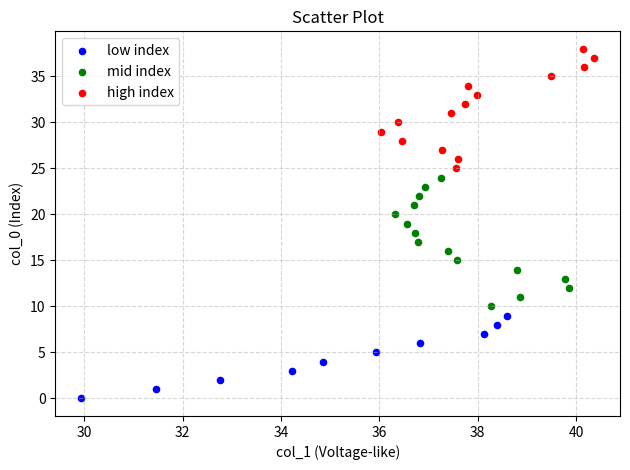

What are all the series names shown in the legend?

low index, mid index, high index